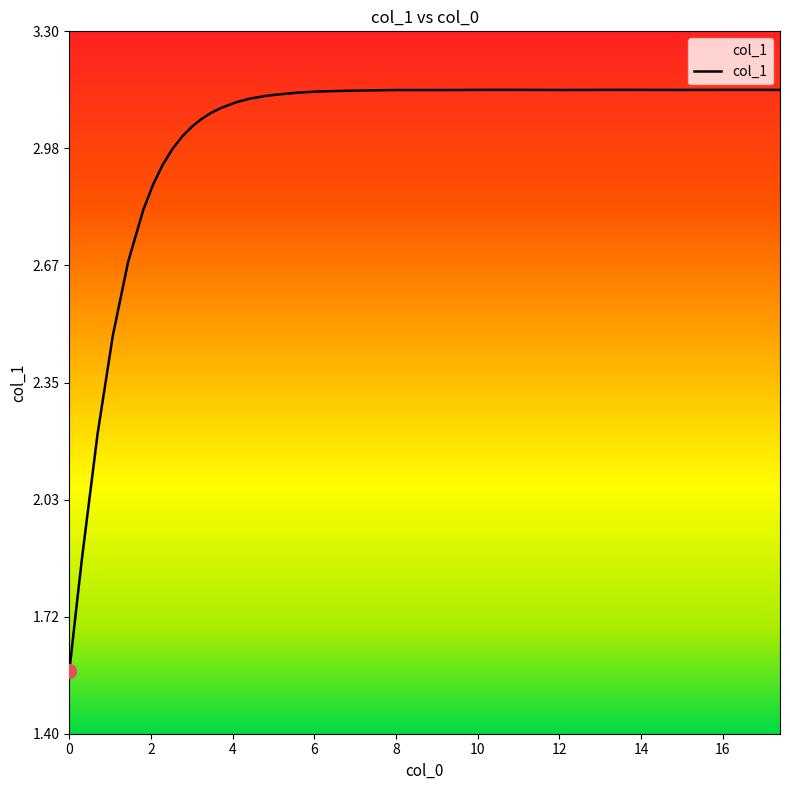

What is the difference between the maximum and second lowest values?

1.5